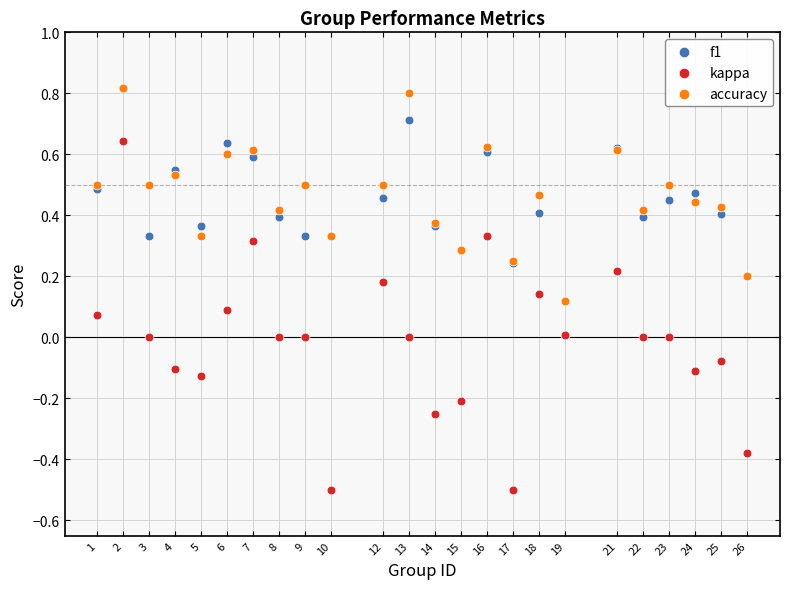

Which series has the widest spread of Y values?

kappa